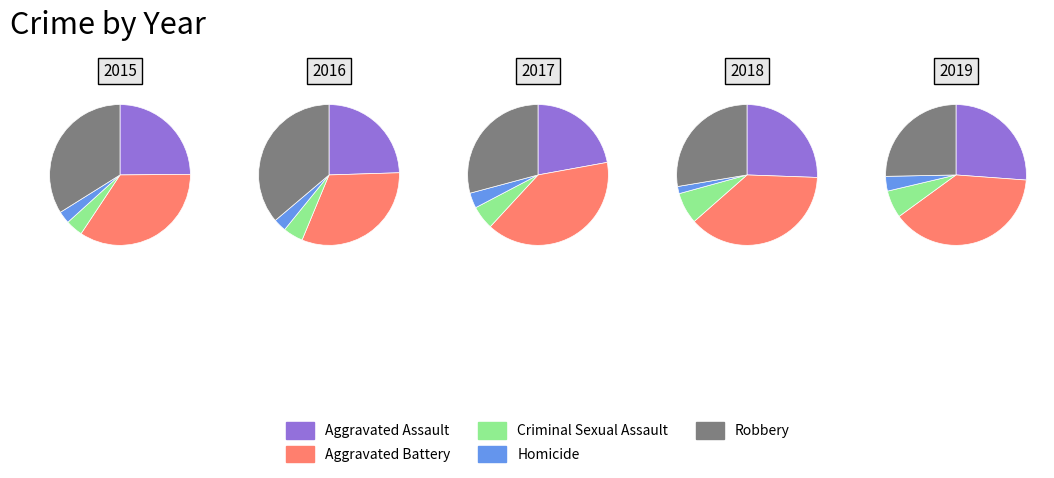

What percentage is the Criminal Sexual Assault slice, to the nearest percent?

4%